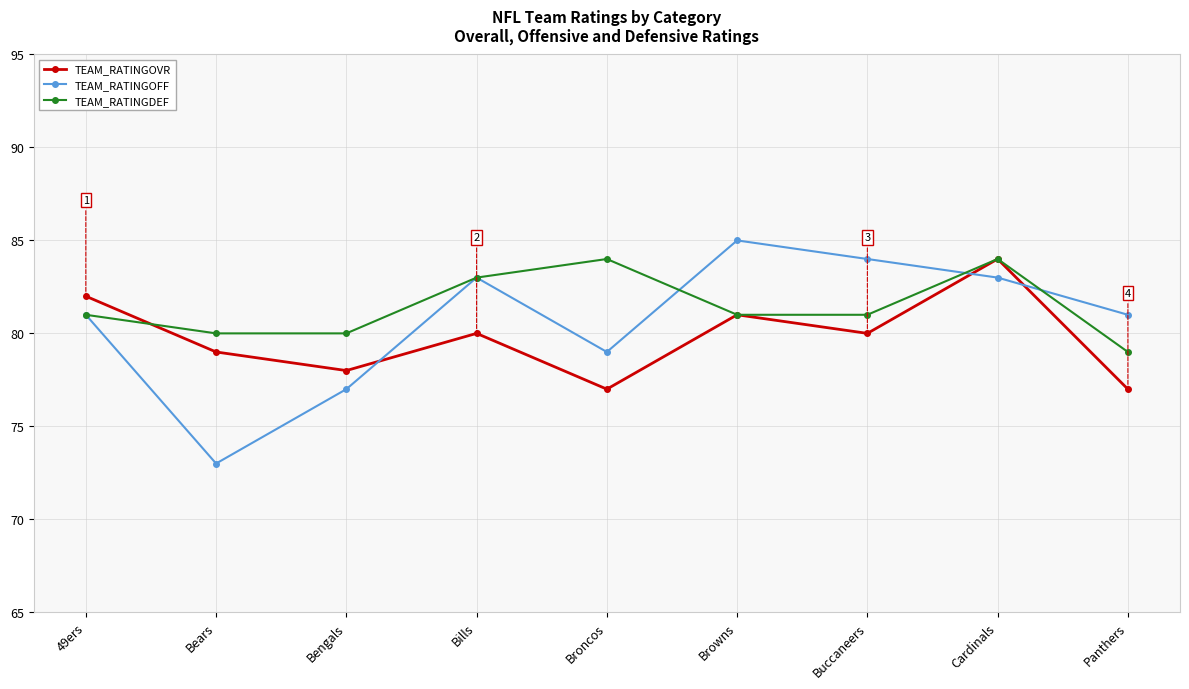

What is the label of the 9th point from the left?

Panthers